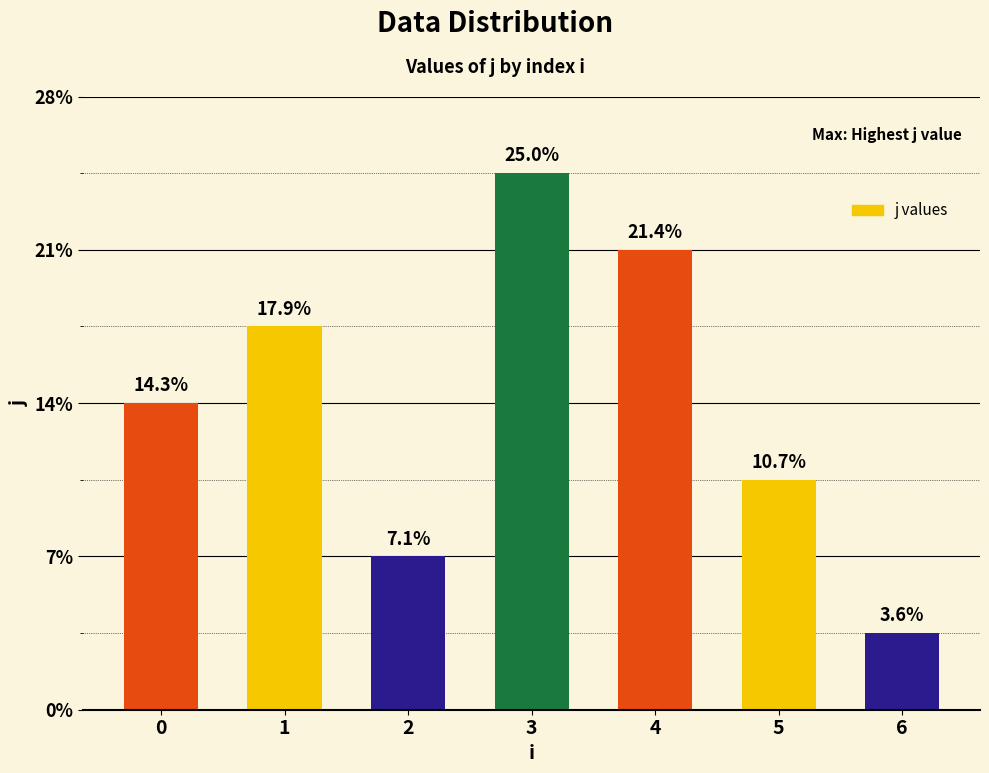

List the labels in order of value, largest first.

3, 4, 1, 0, 5, 2, 6